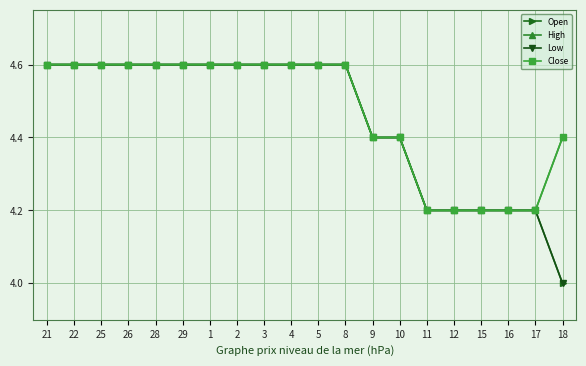

Between 18 and 11, which is larger?

11